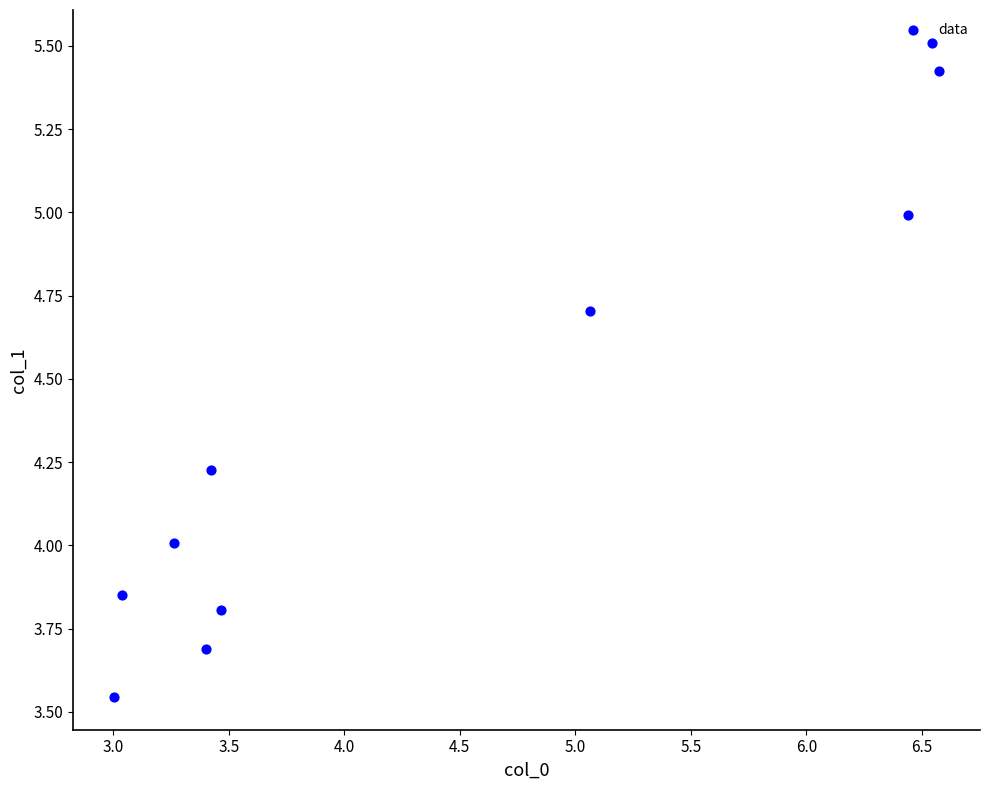

What is the range of Y values (max minus min)?

2.0